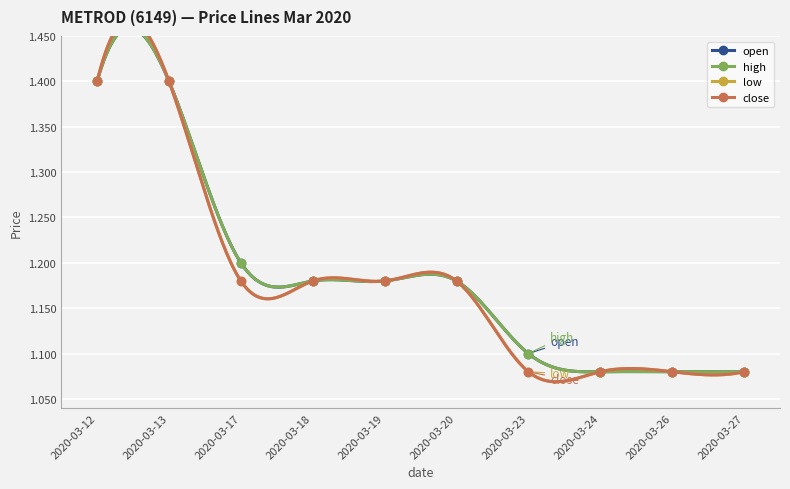

Which has a higher value, 2020-03-13 or 2020-03-27?

2020-03-13